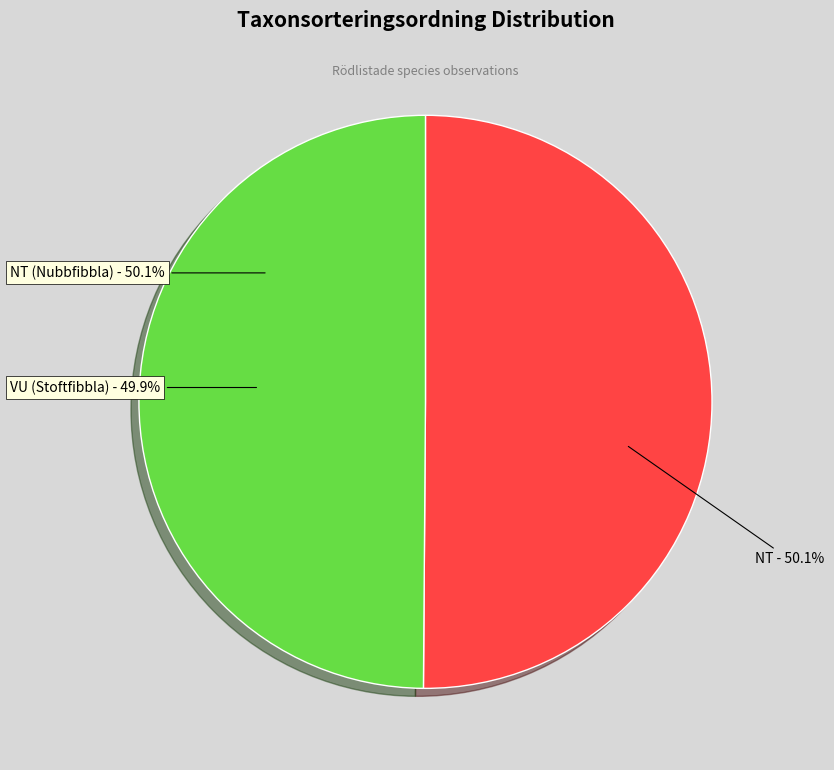

True or false: NT (Nubbfibbla) accounts for 50% of the total.

True